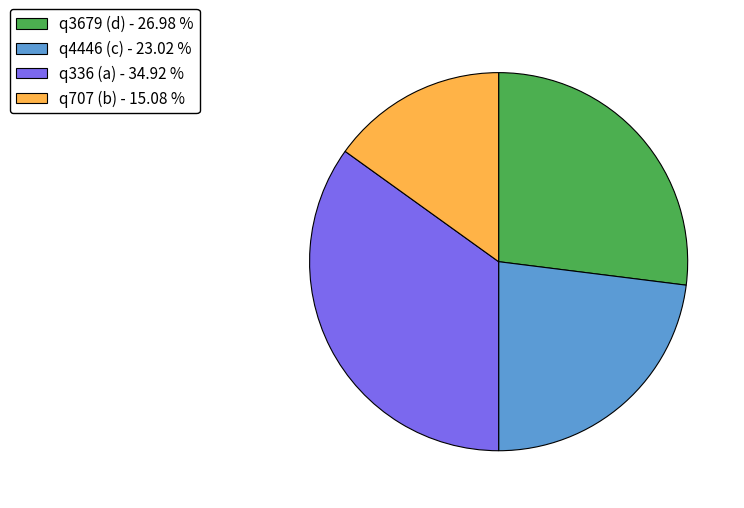

What is the largest slice in the pie chart?

q336 (a)